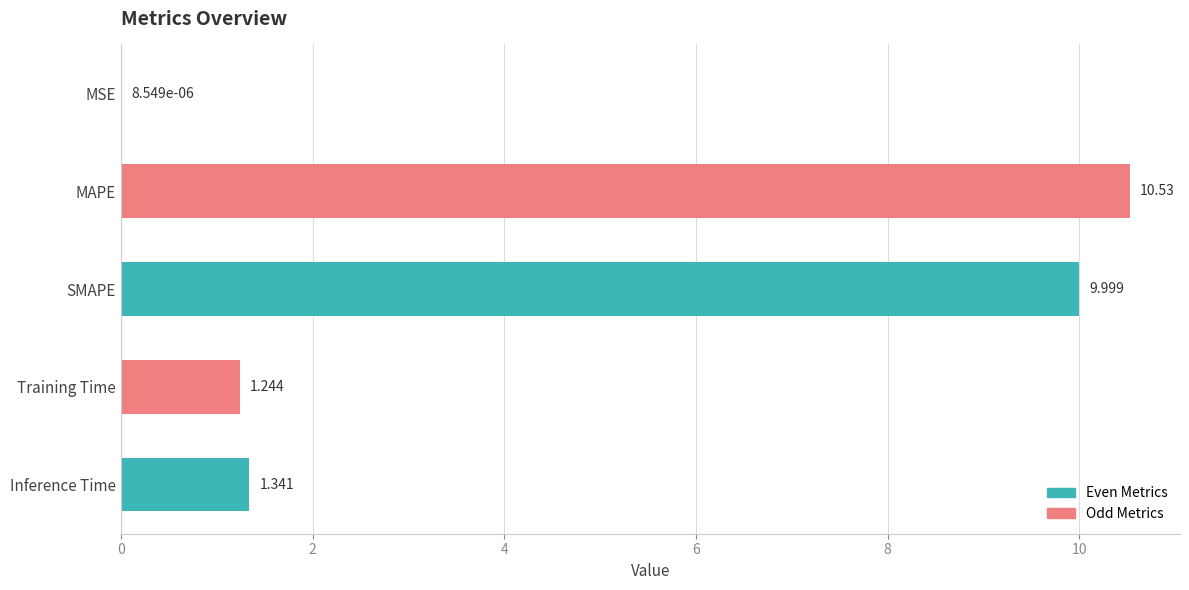

At which category does the chart reach its peak across all series?

MAPE